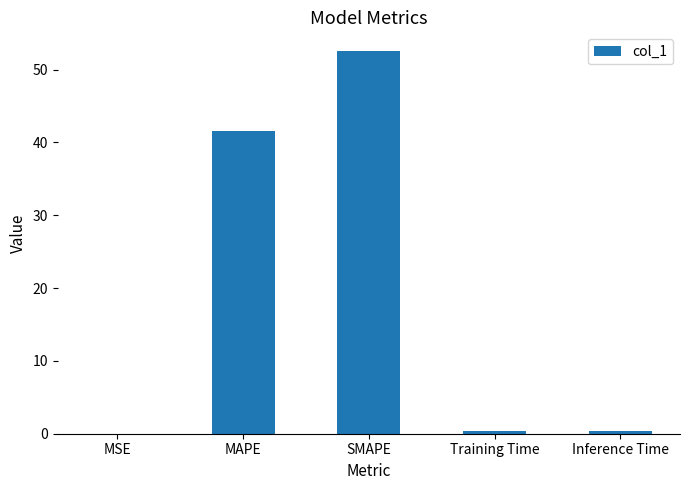

Which label corresponds to the largest value in the chart?

SMAPE